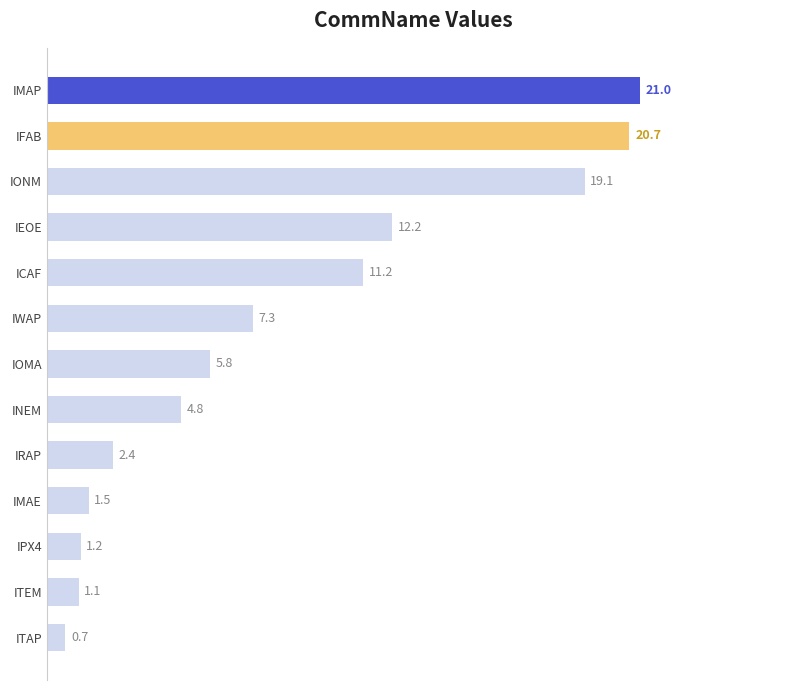

Is it true that the value at IONM is 19.1?

True